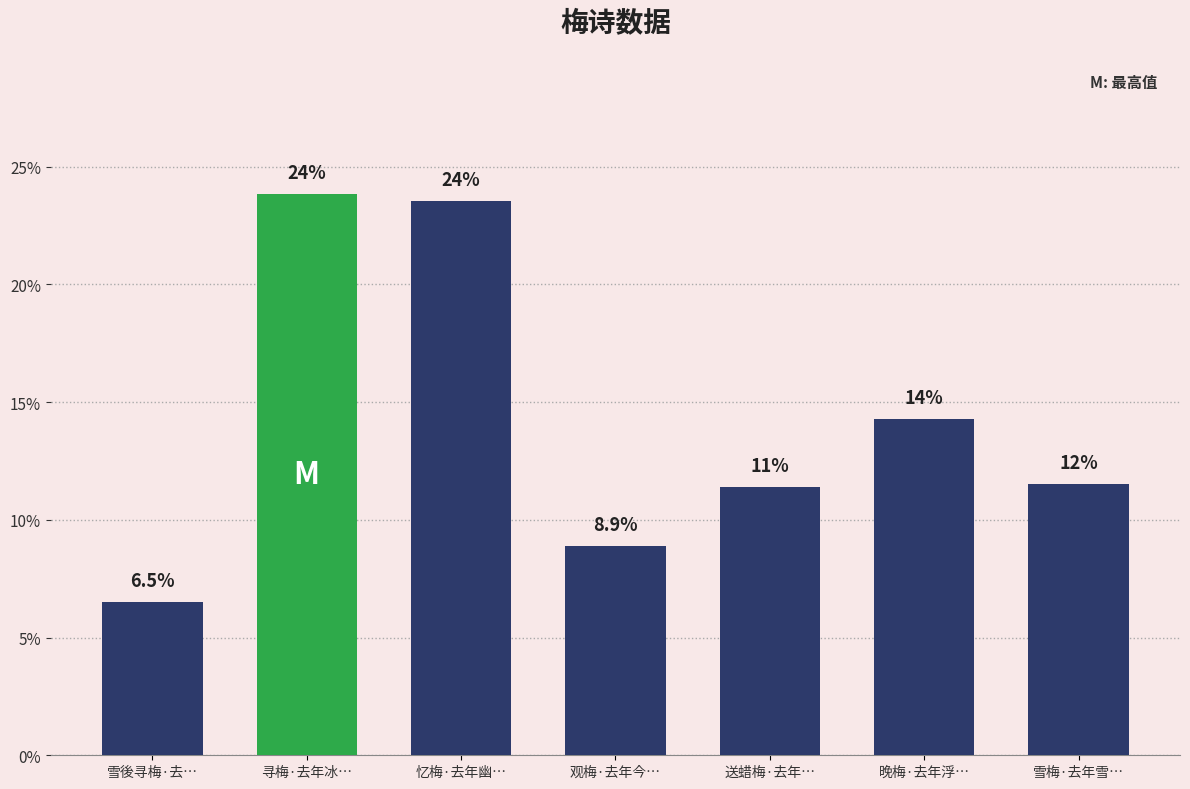

What is the label of the 6th bar from the left?

晚梅·去年浮…